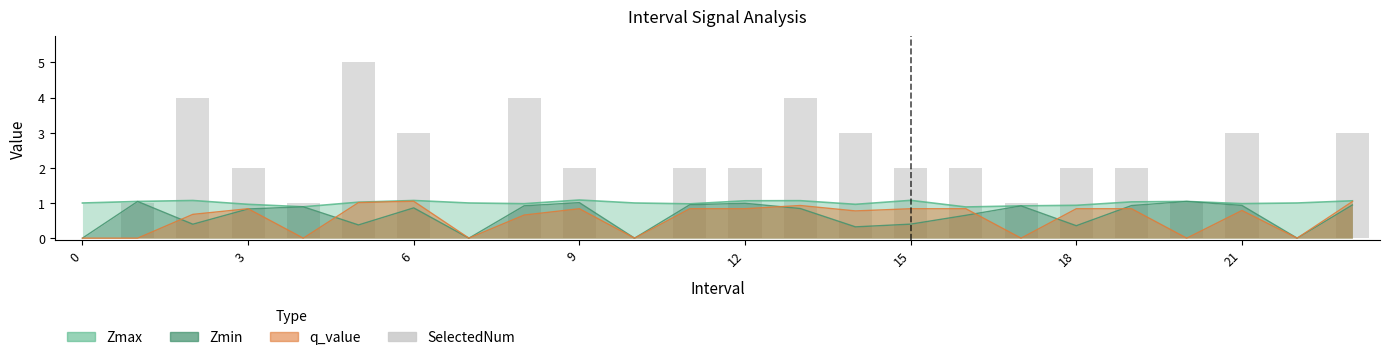

What is the label of the 6th bar from the right?

18